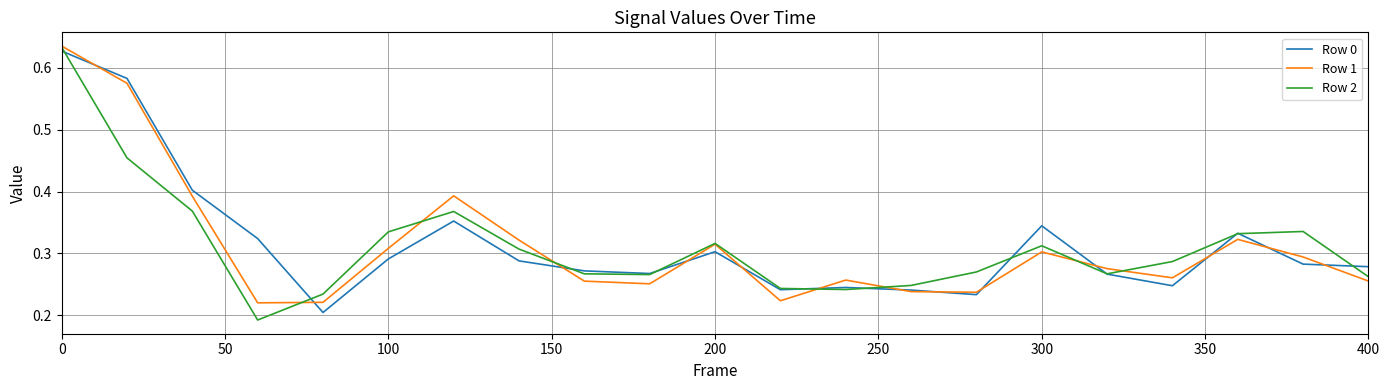

The value of Row 0 at 300 is 0.5. True or false?

False